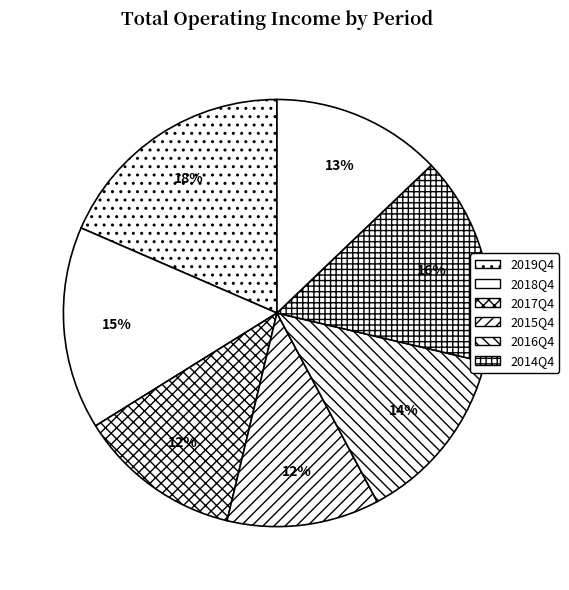

Count the number of slices in the pie.

7